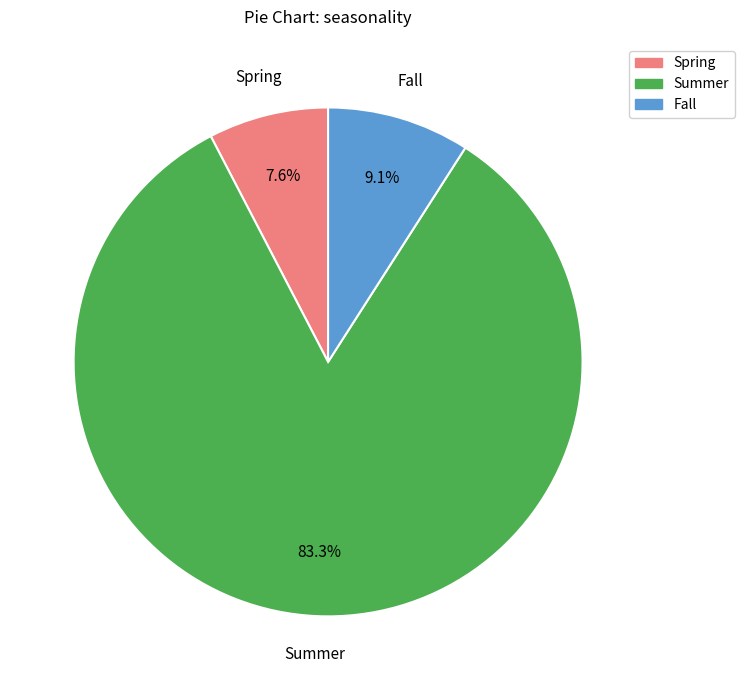

Is there a majority slice in this chart?

Yes